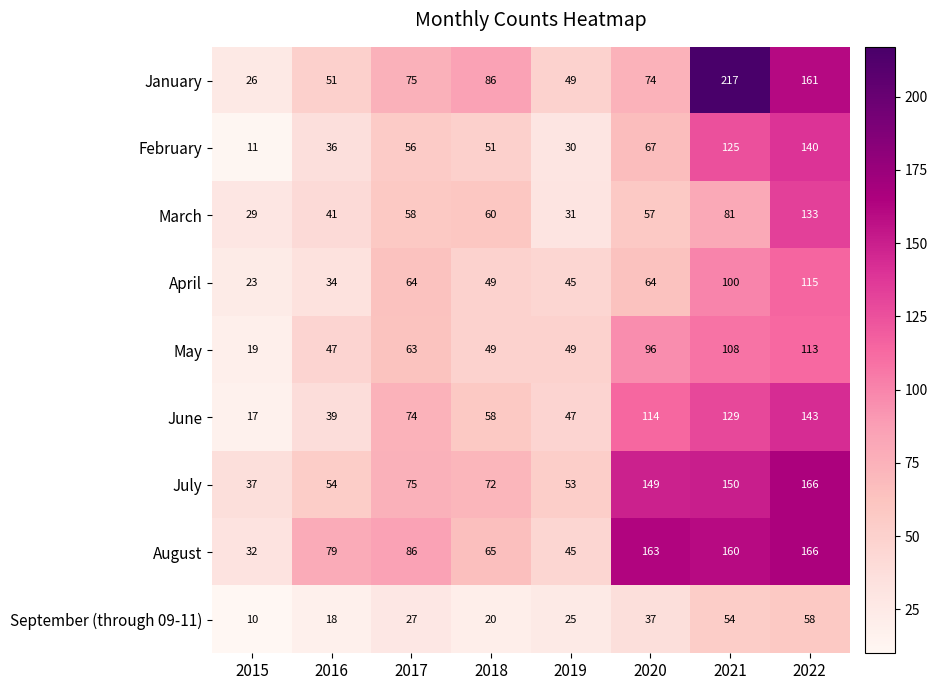

The value of May at 2018 is 49. True or false?

True